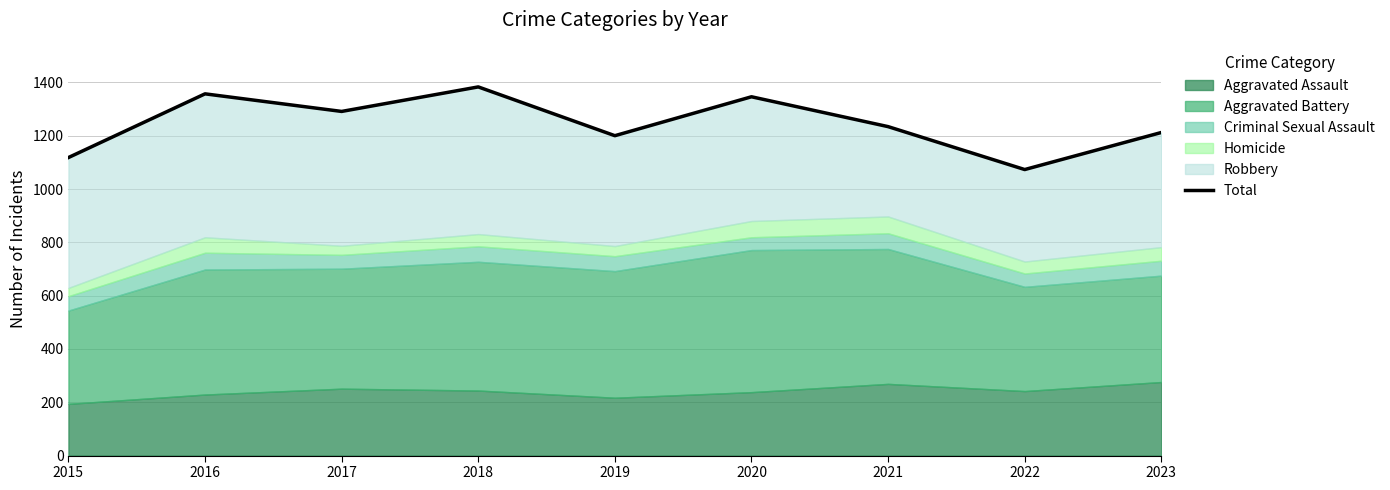

What is the value of the 5th point from the left?

1200